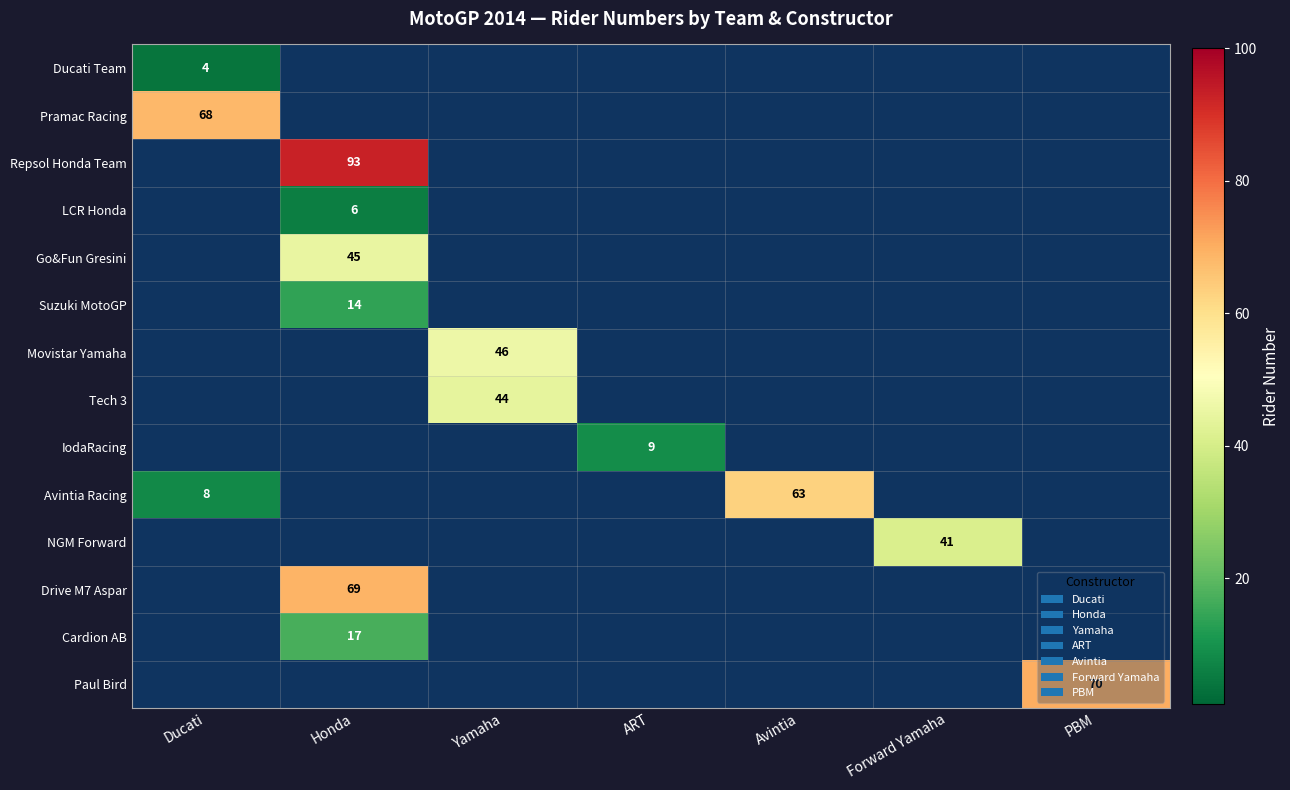

Is it true that Ducati Team equals 6 at Ducati?

False